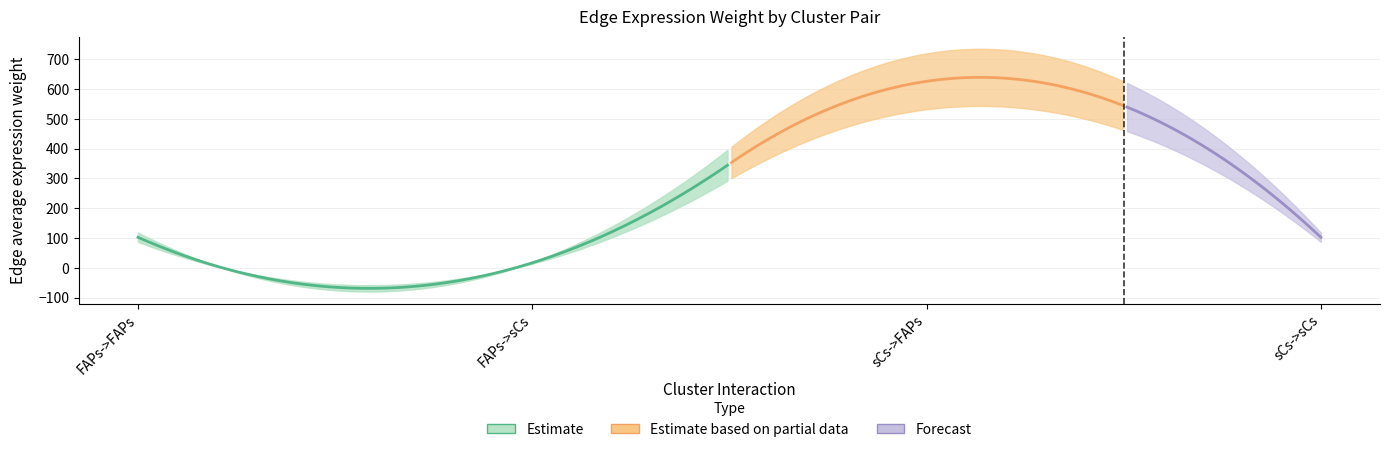

Which series changed the most between sCs->FAPs and sCs->sCs?

Edge average expression weight